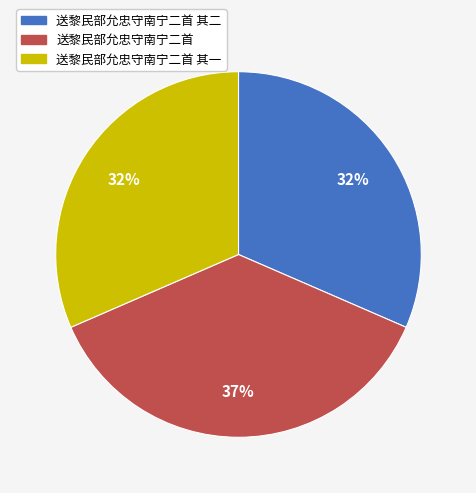

Combined, do 送黎民部允忠守南宁二首 and 送黎民部允忠守南宁二首 其二 account for over 50%?

Yes